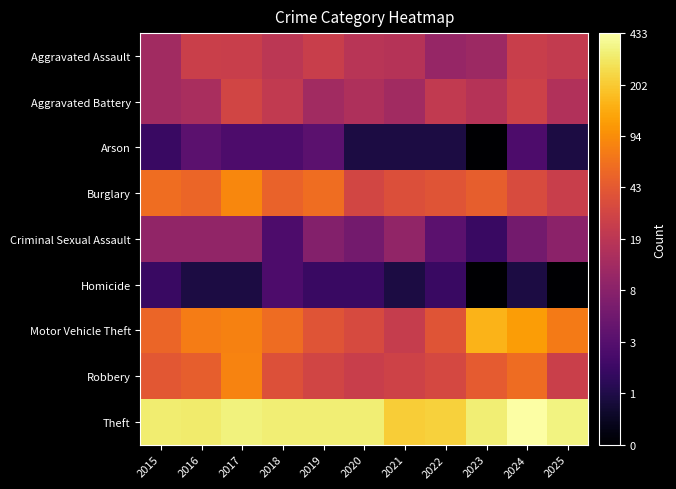

At 2019, list the series in order from smallest to largest.

Homicide, Arson, Criminal Sexual Assault, Aggravated Battery, Aggravated Assault, Robbery, Motor Vehicle Theft, Burglary, Theft